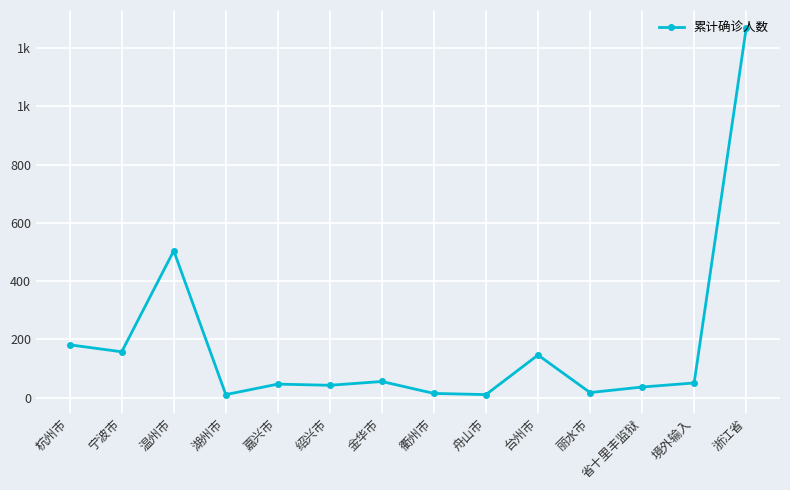

Approximately how many times larger is the value at 湖州市 compared to 宁波市?

0.1